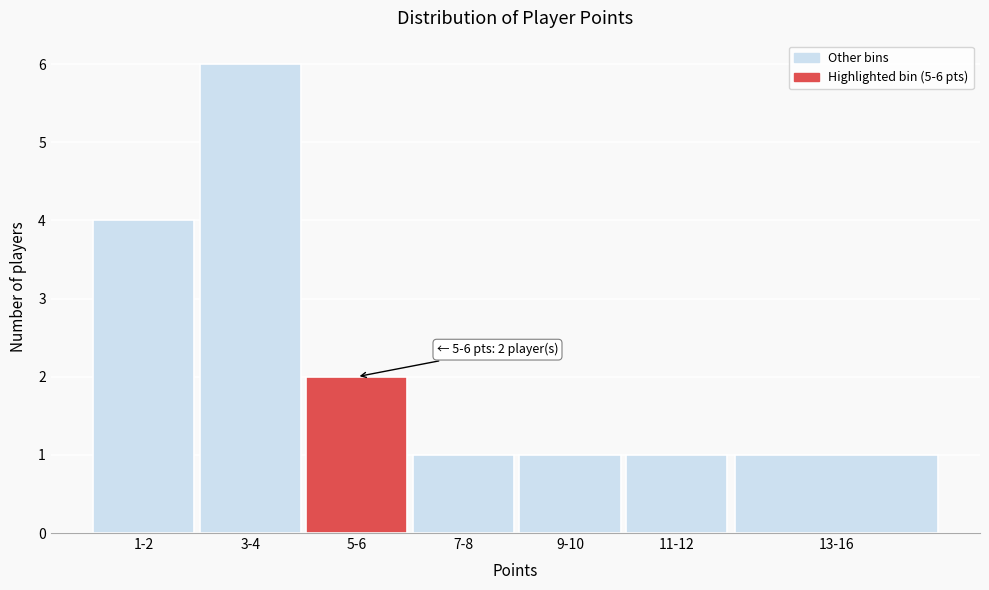

Reading right to left, extract all data points from this chart.

13-16=1	11-12=1	9-10=1	7-8=1	5-6=2	3-4=6	1-2=4